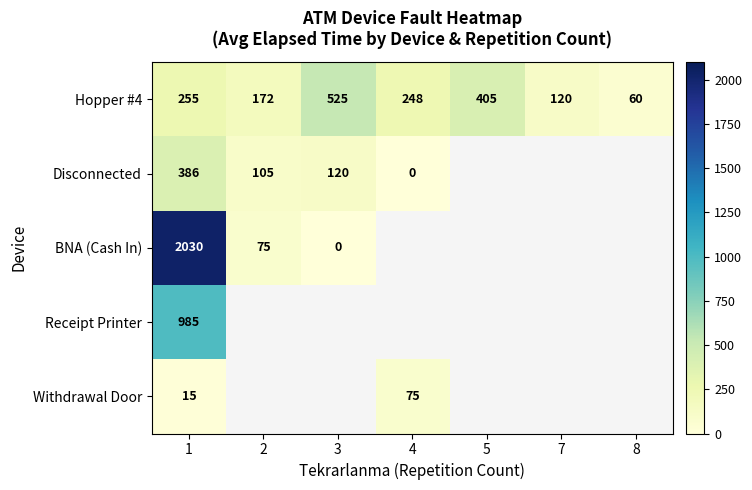

What is the spread (max minus min) of values at 3?

525.0